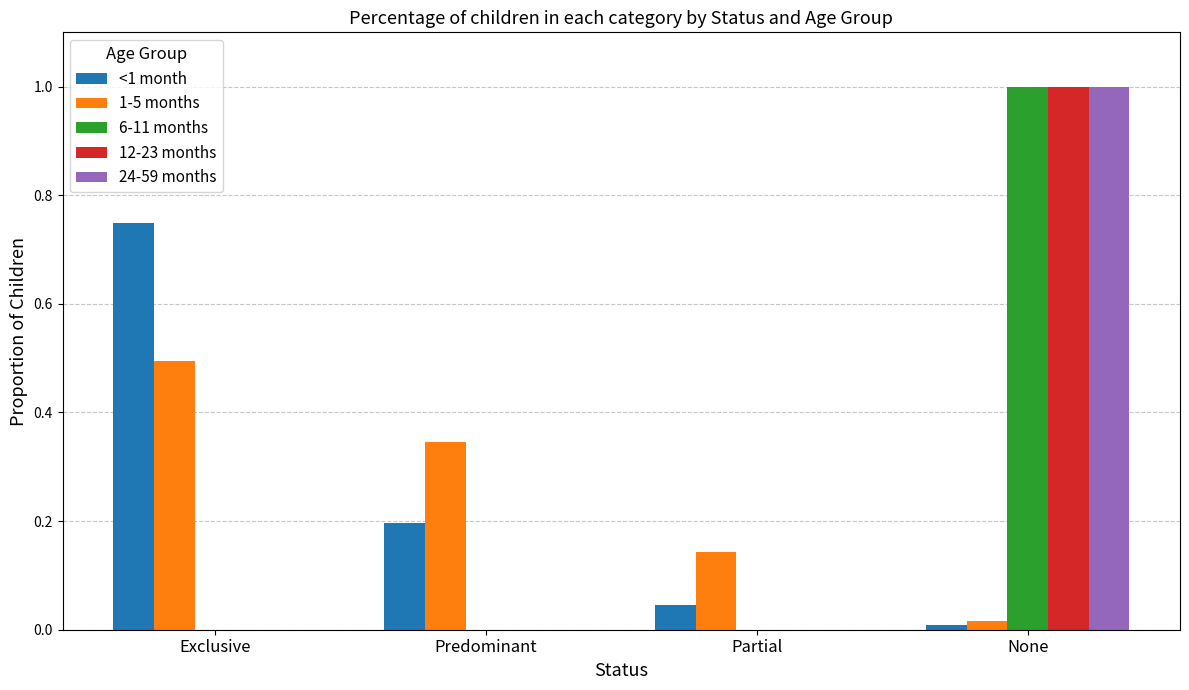

What is the total value across all series at None?

3.0